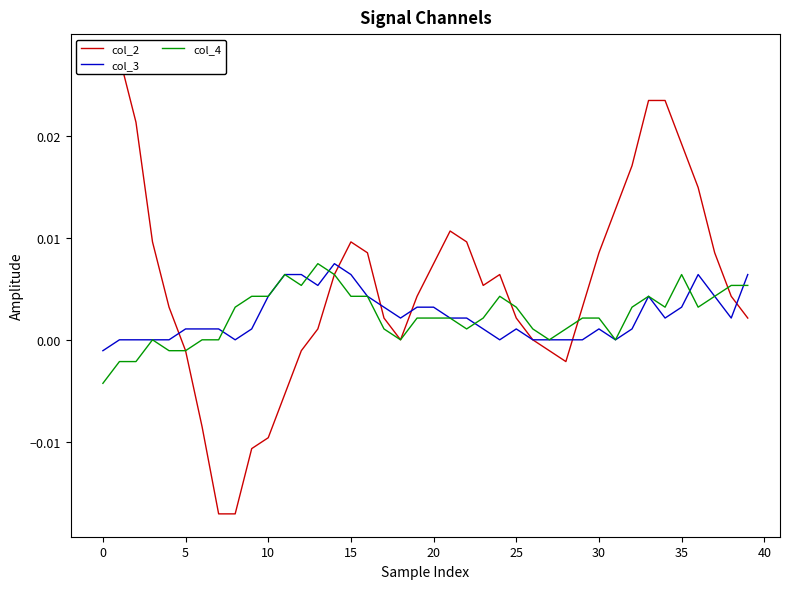

How many lines are shown in the chart?

3